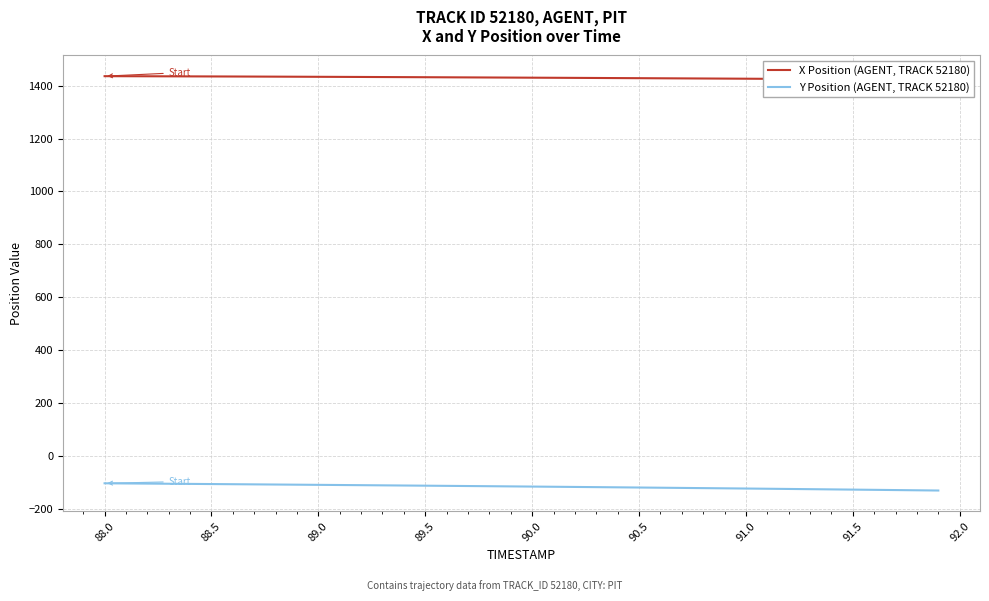

True or false: Y Position (AGENT, TRACK 52180) has a value of -106.5 at 88.5.

True